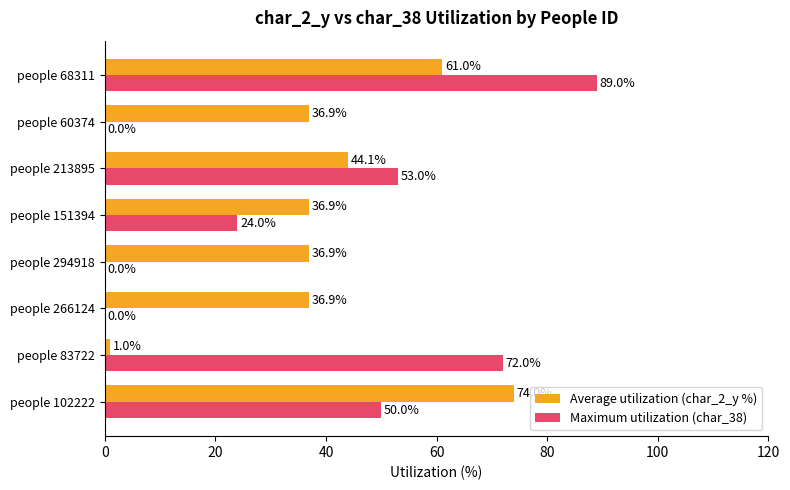

Count the number of categories in the chart.

8